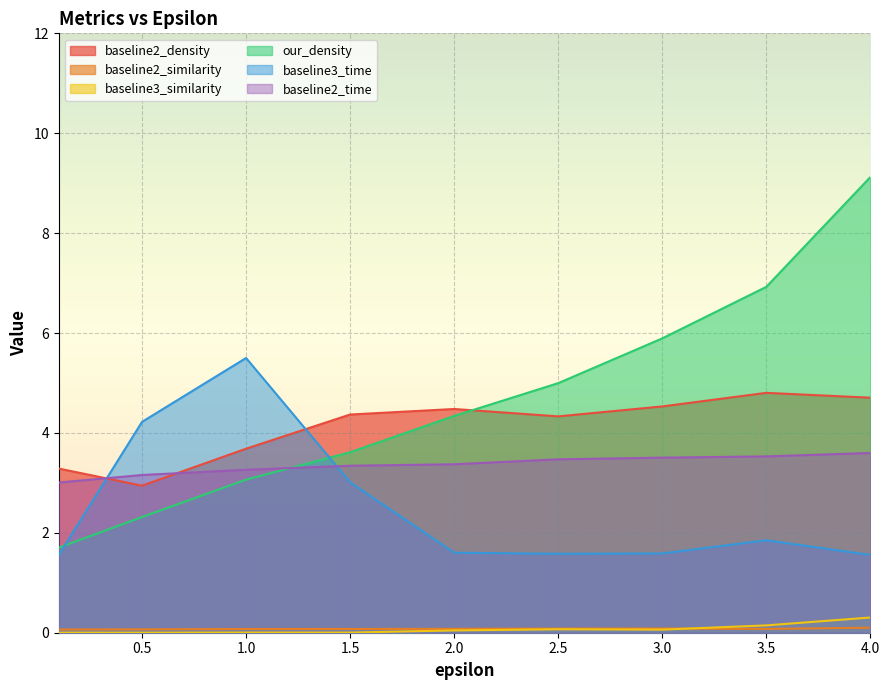

Is the value of baseline3_time at 0.5 greater than the value of baseline2_time at 1.5?

Yes